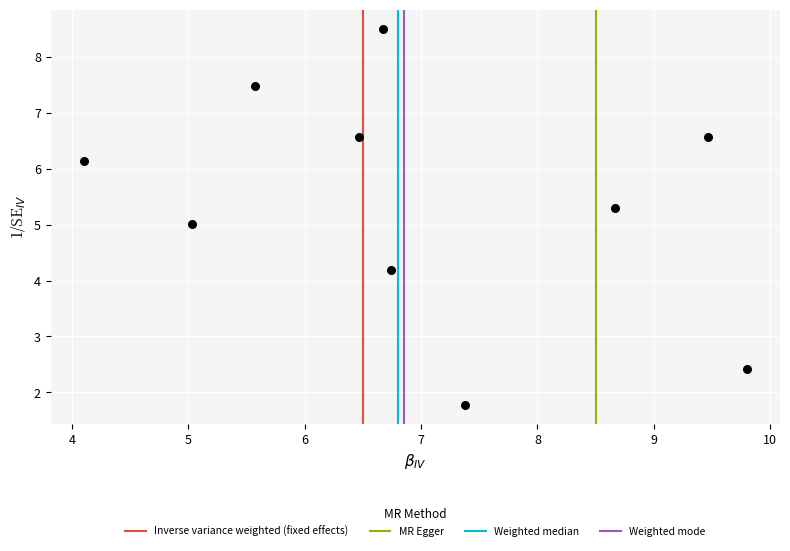

What is the range of X values (max minus min)?

5.7